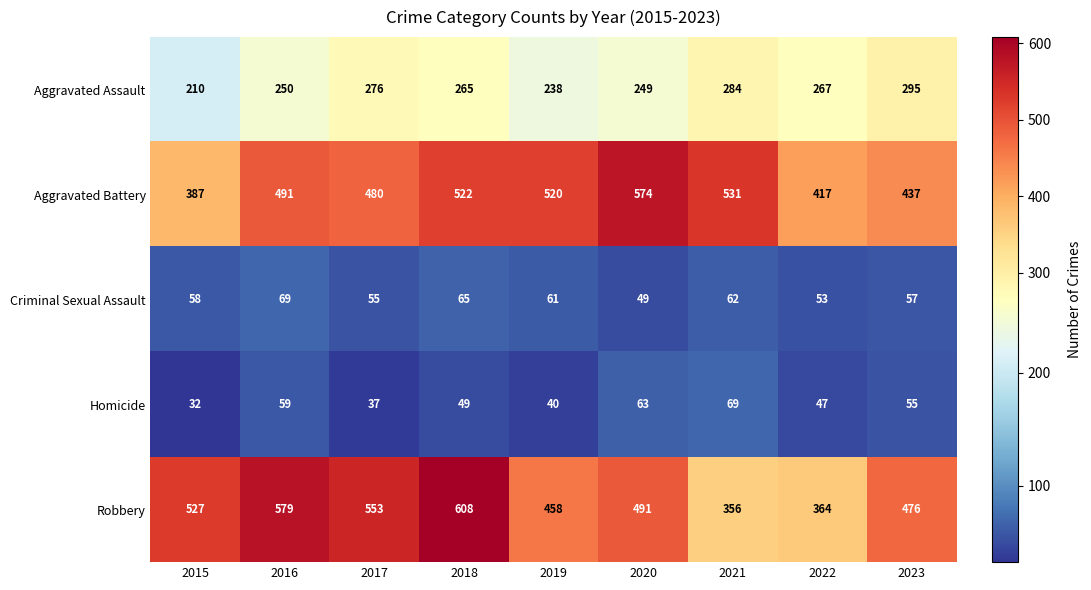

What is the spread (max minus min) of values at 2020?

525